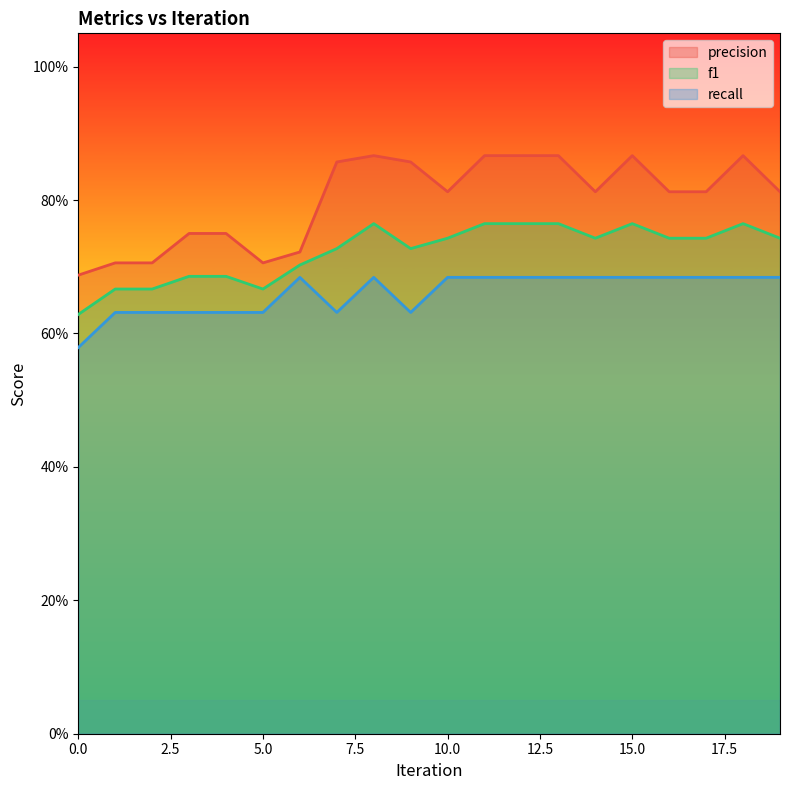

Rank the series by their average value, from highest to lowest.

precision, f1, recall